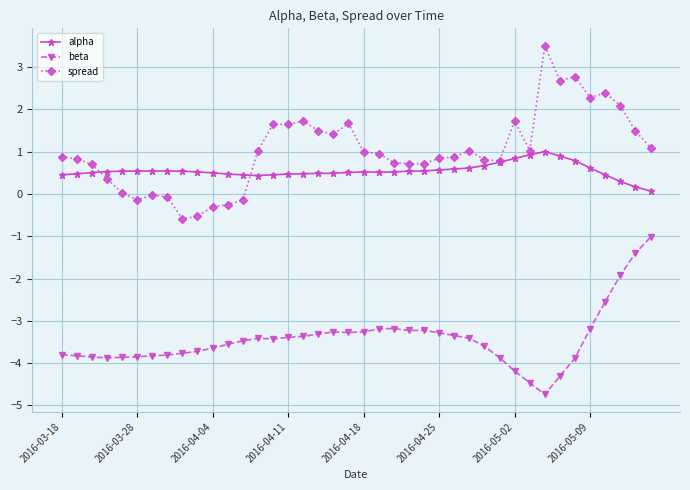

What is the difference between the maximum and minimum values in the alpha series?

0.9